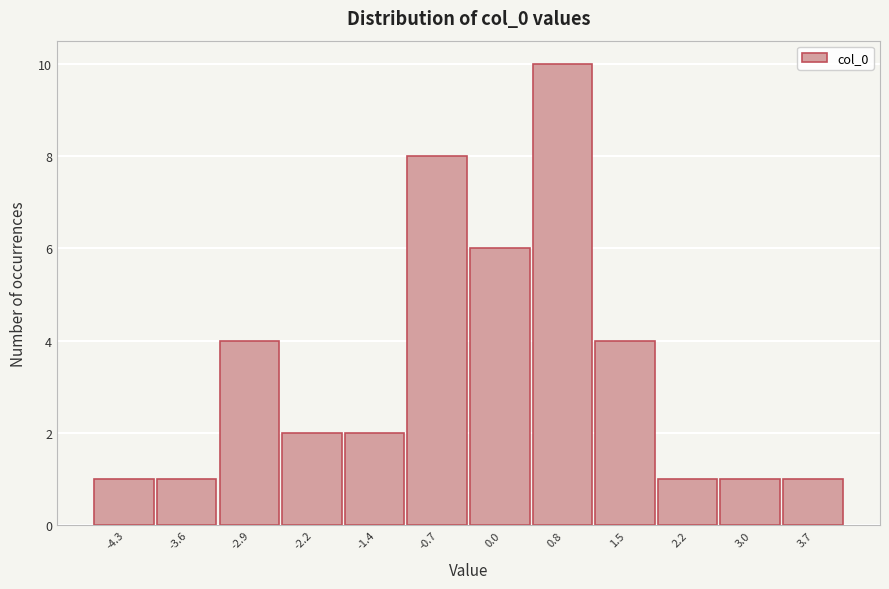

Which range on the x-axis has the tallest bar?

0.4 to 1.1